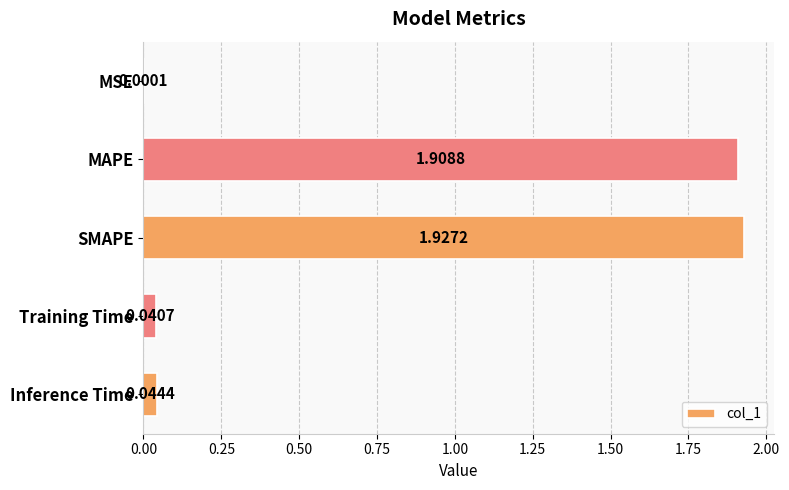

What is the sum of all values?

3.9